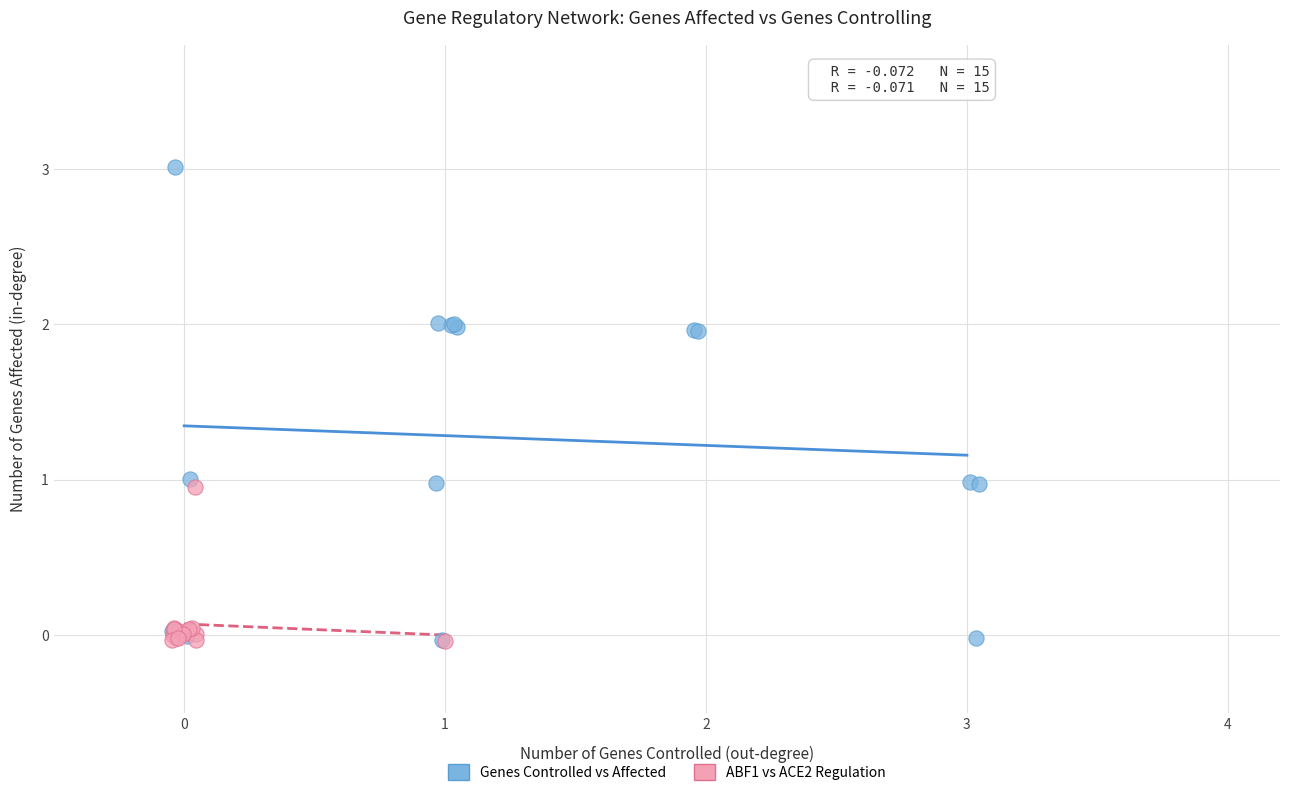

Which series reaches the maximum Y coordinate?

Genes Controlled vs Affected